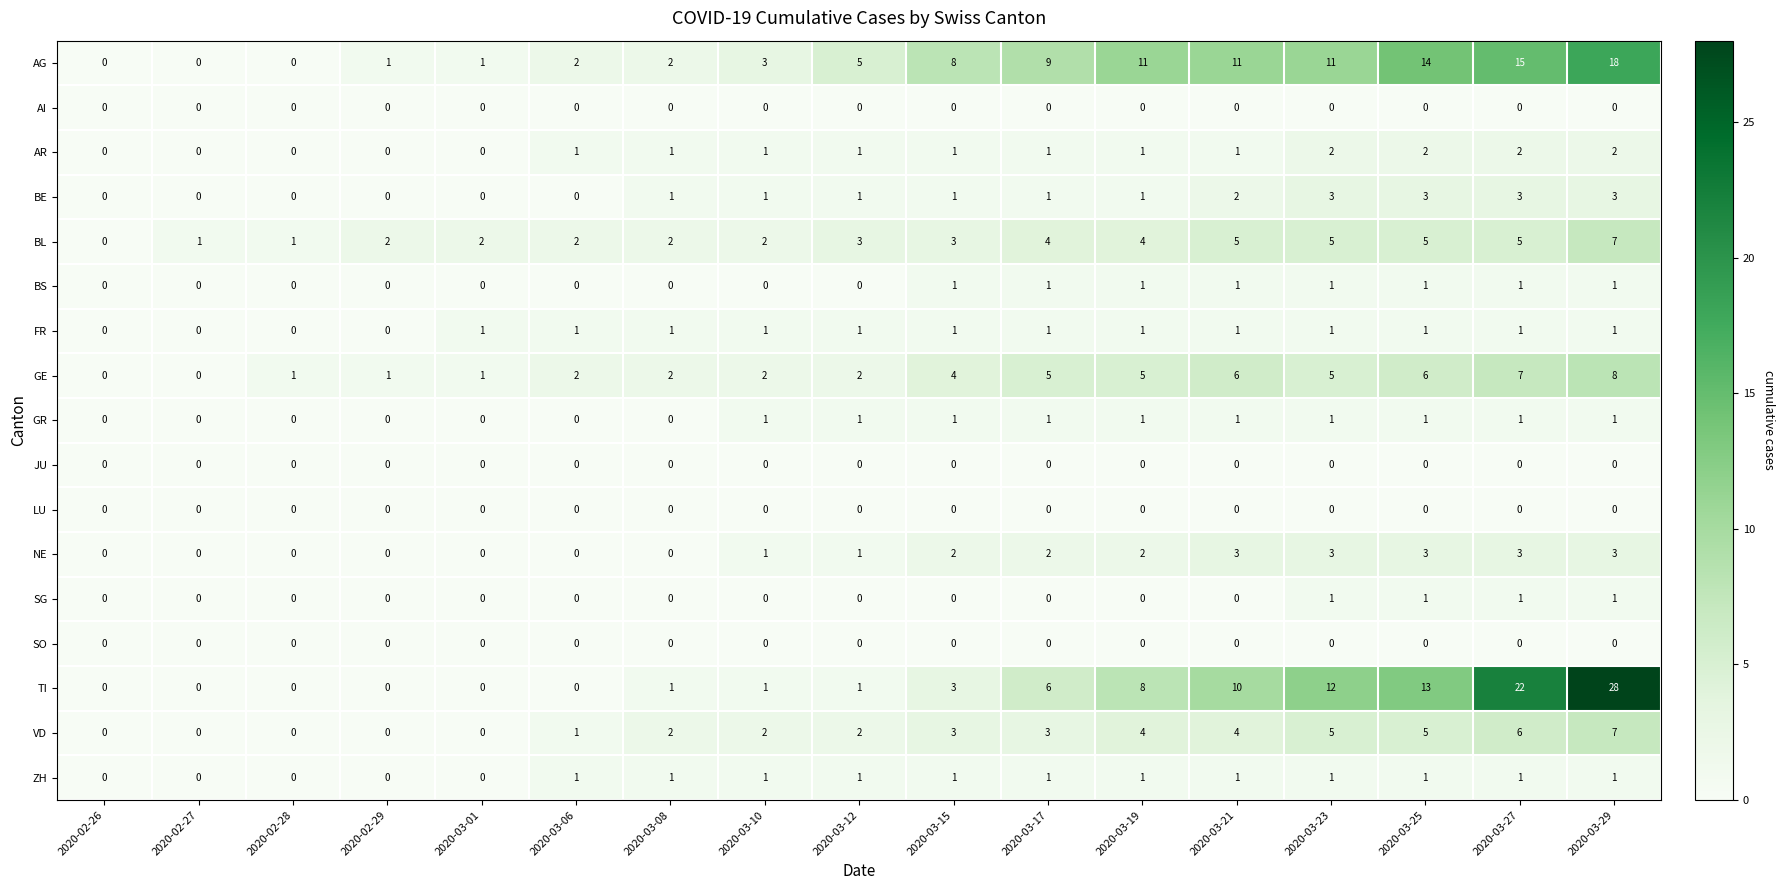

At which label is GE closest to 4?

2020-03-15